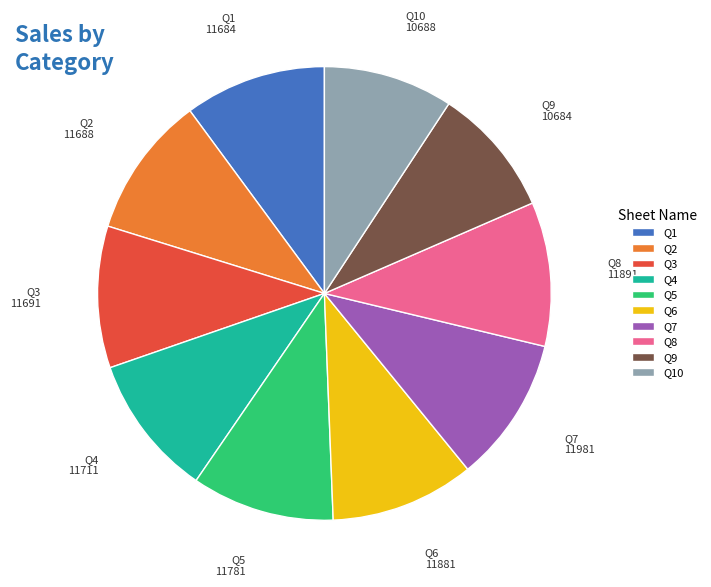

Do Q1 and Q10 together represent more than half of the pie?

No